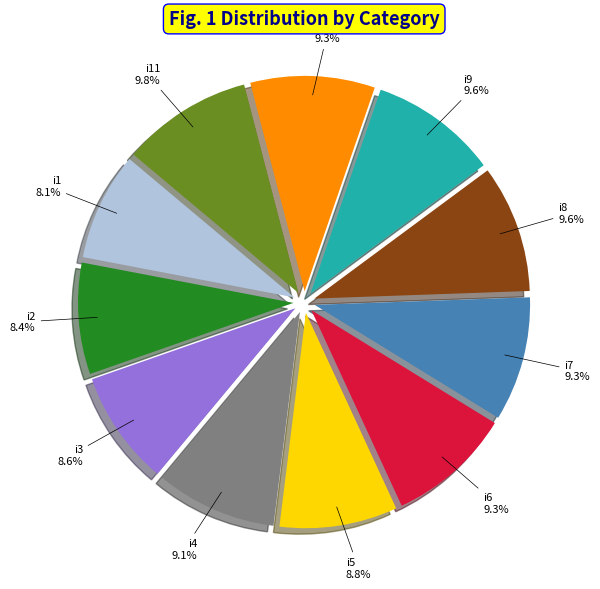

Is it true that i4 is 9% of the pie?

True